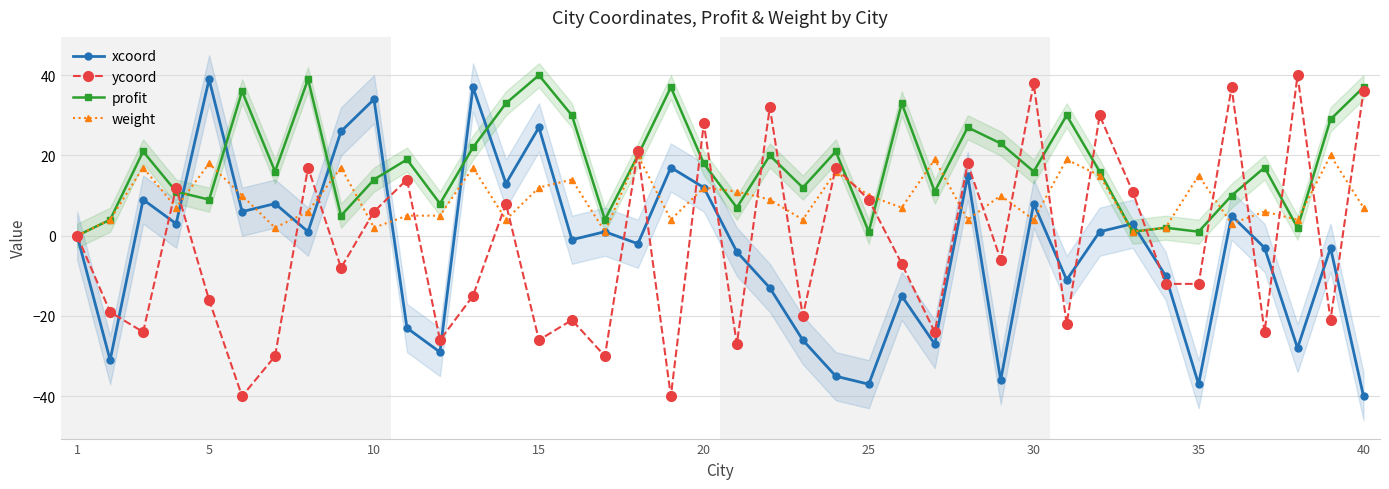

At how many categories does at least one series exceed -21?

40